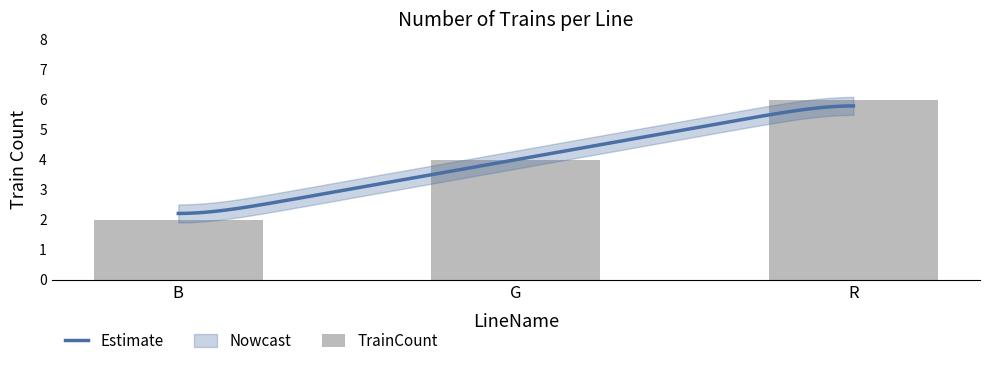

What is the difference between the maximum and minimum values?

4